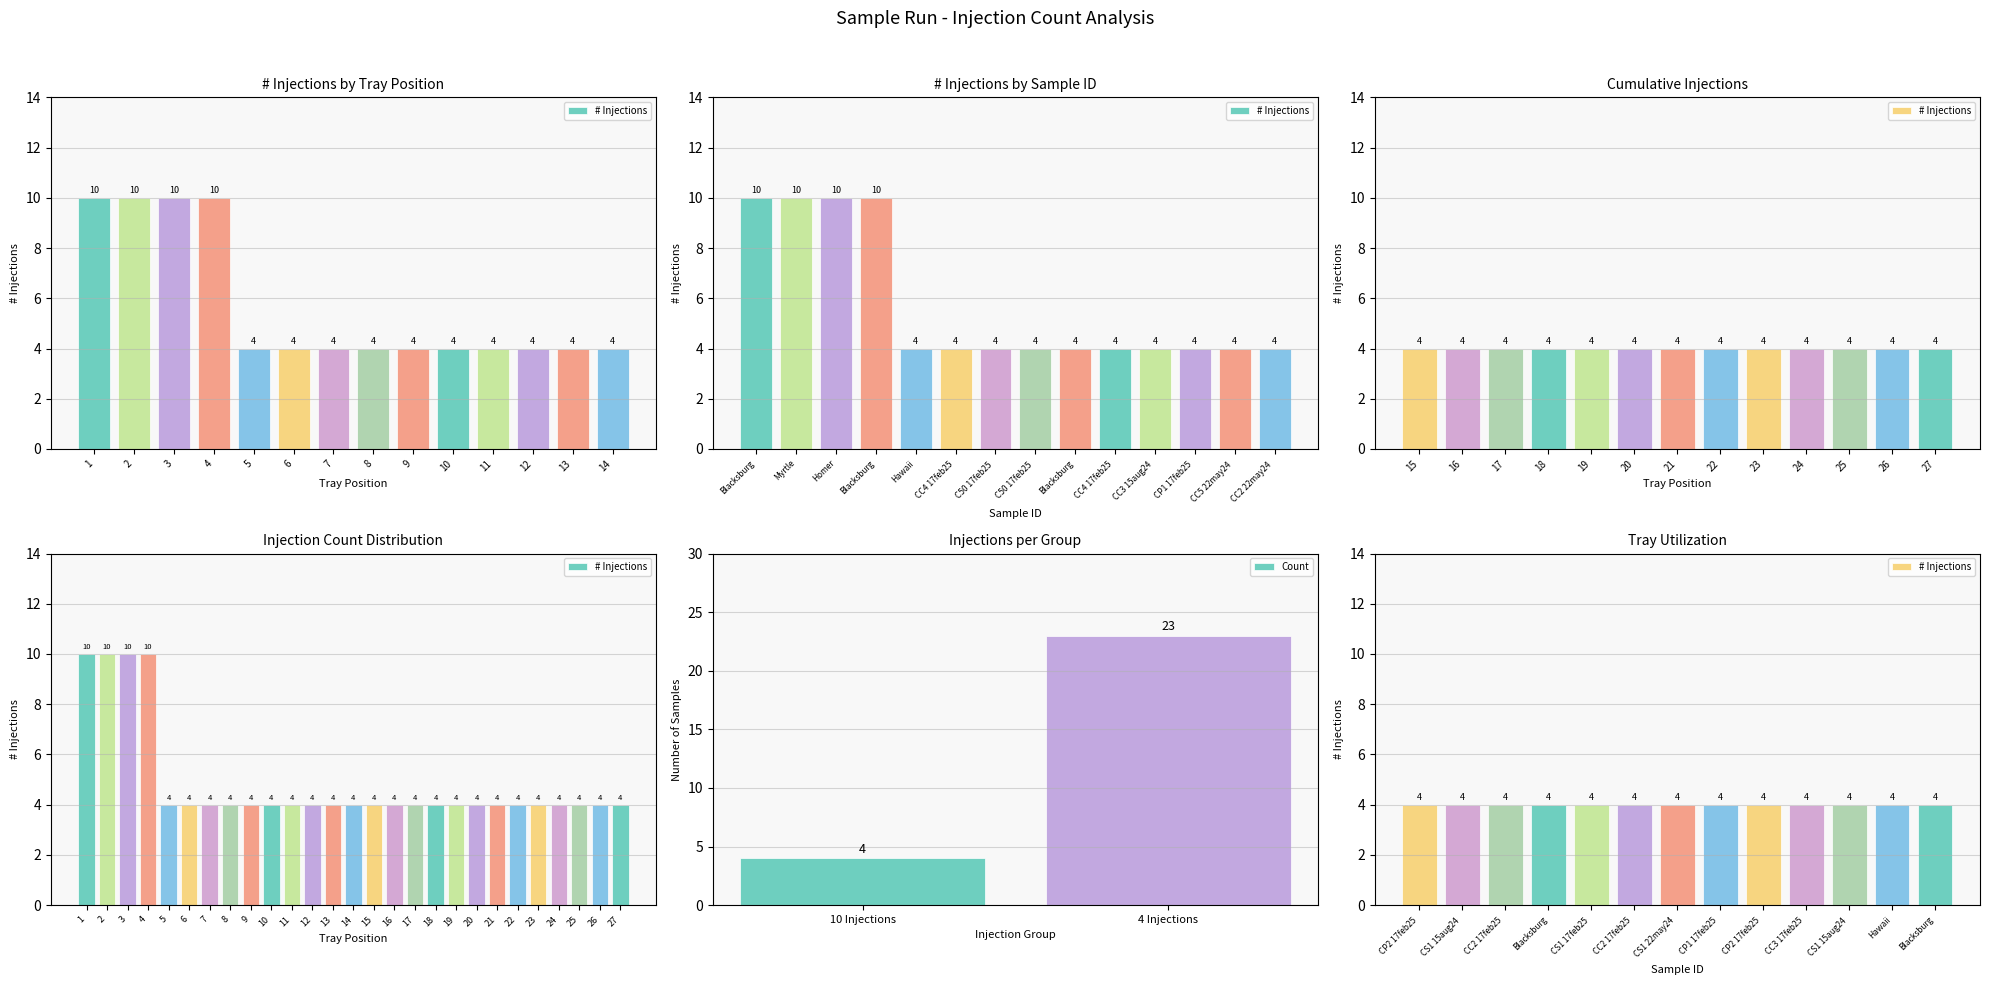

At which label does Count reach its minimum?

10 Injections